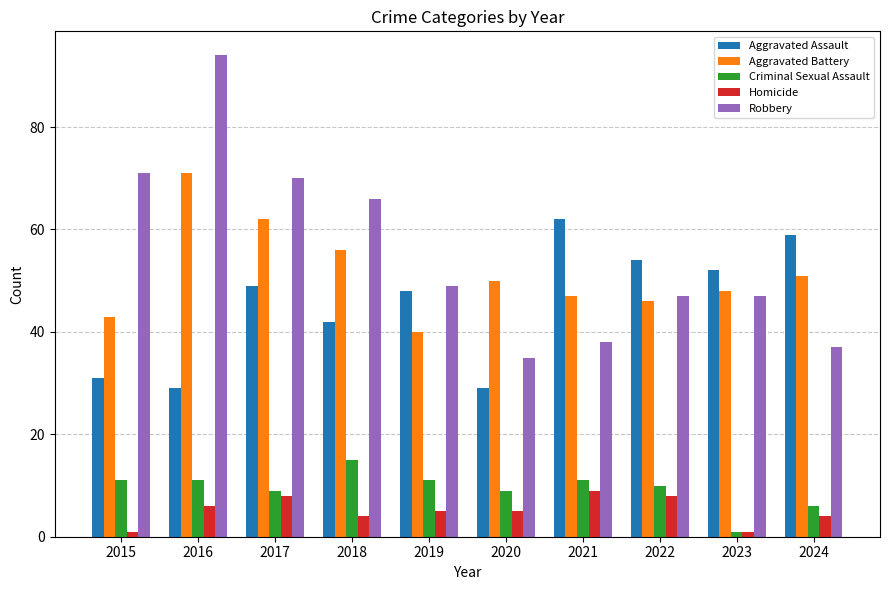

What is the difference between the Aggravated Assault values at 2020 and 2019?

19